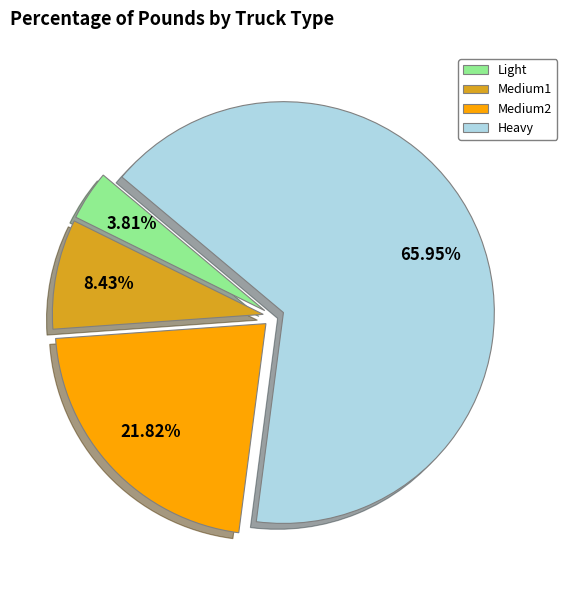

Does any single category account for the majority?

Yes